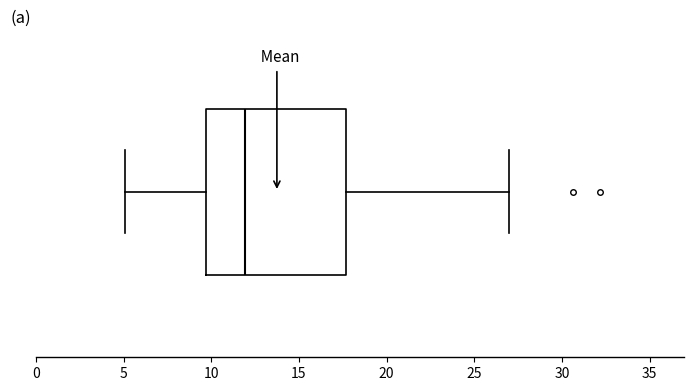

Where does the median line of the box sit on the x-axis? The values are not printed on the chart, so give them approximately, as read against the axis.

12.0